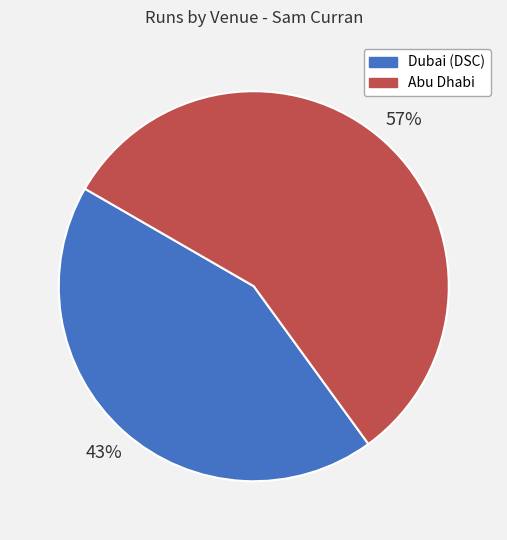

To the nearest percent, what is the combined percentage of Abu Dhabi and Dubai (DSC)?

100%